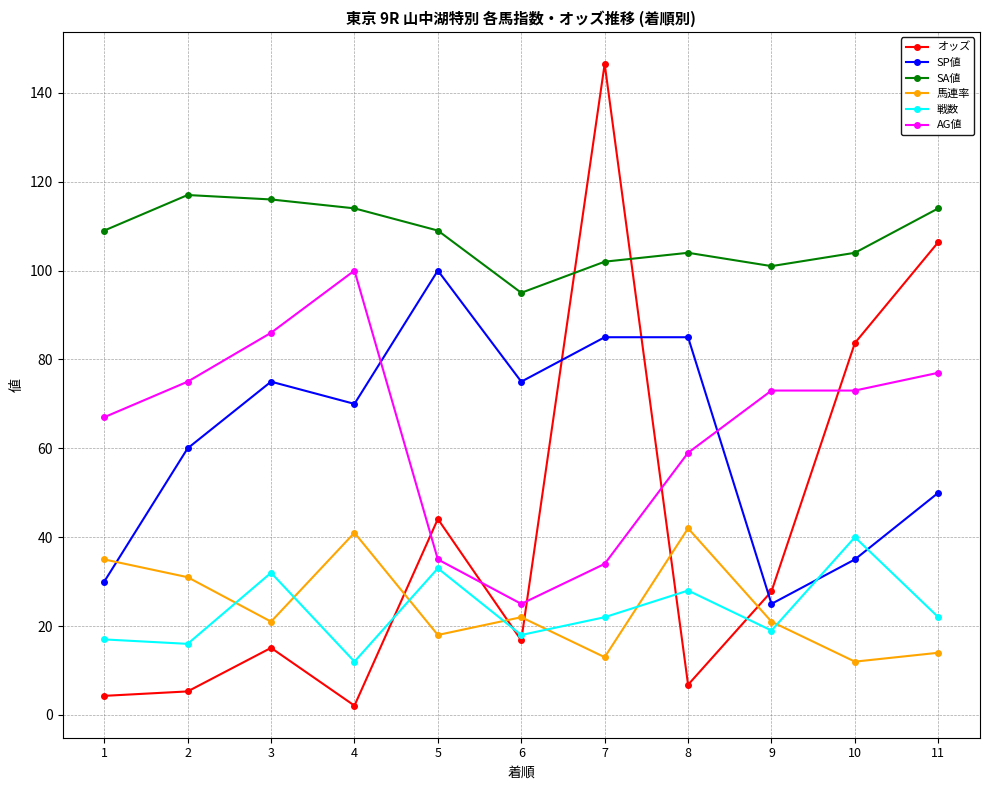

True or false: 戦数 has a value of 22.0 at 11.

True